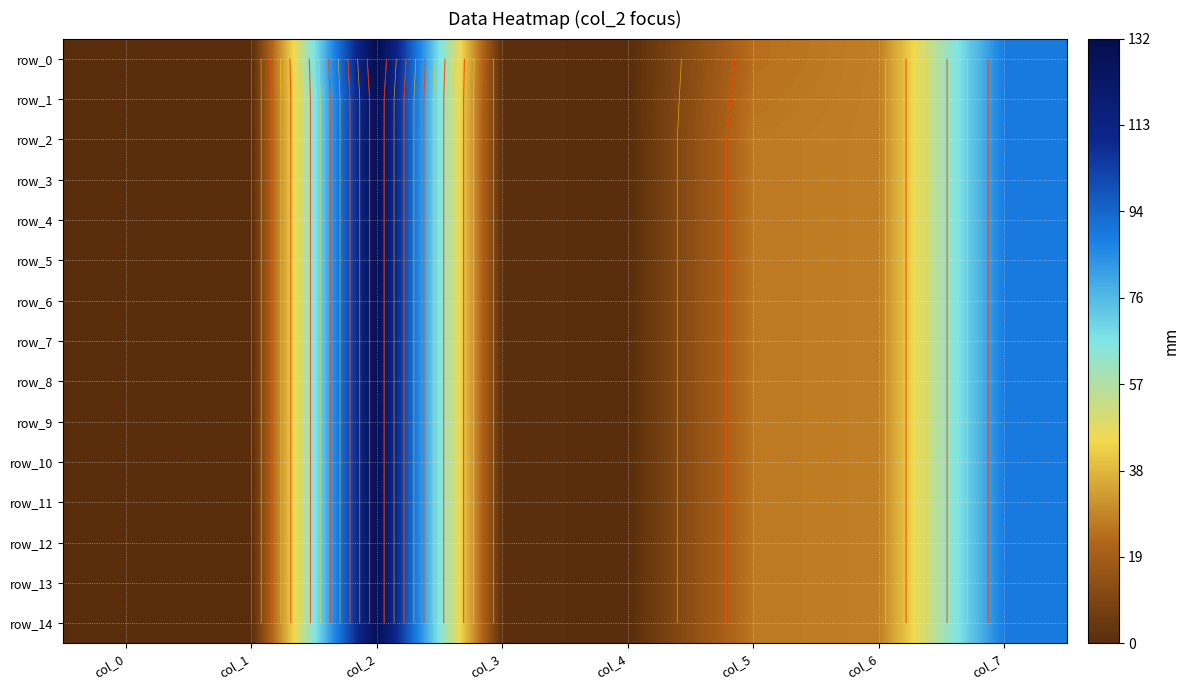

What is the difference between the maximum and minimum values in the row_12 series?

129.4